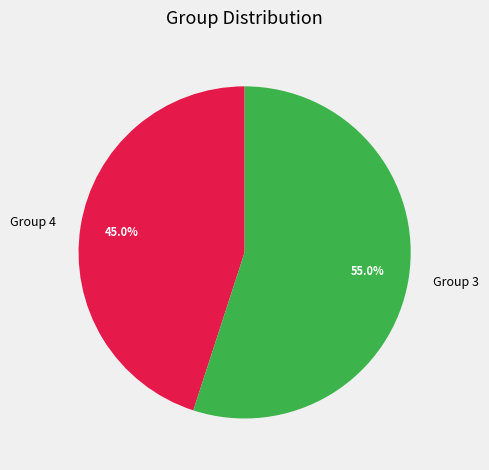

Is the sum of Group 4 and Group 3 greater than half?

Yes